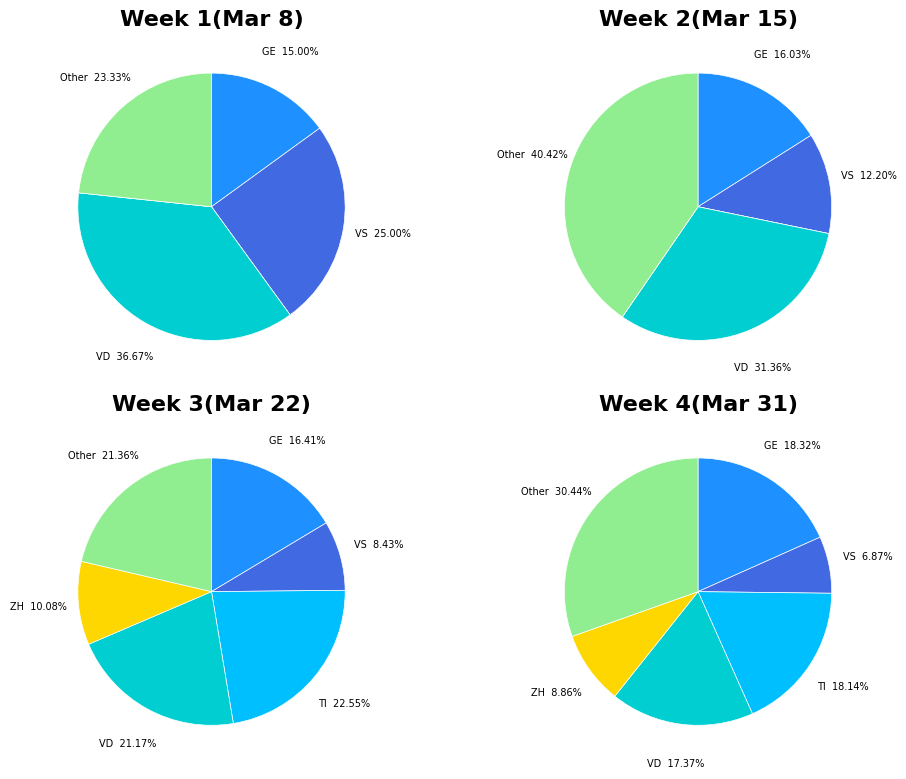

Is the sum of 7 and 17 greater than half?

No